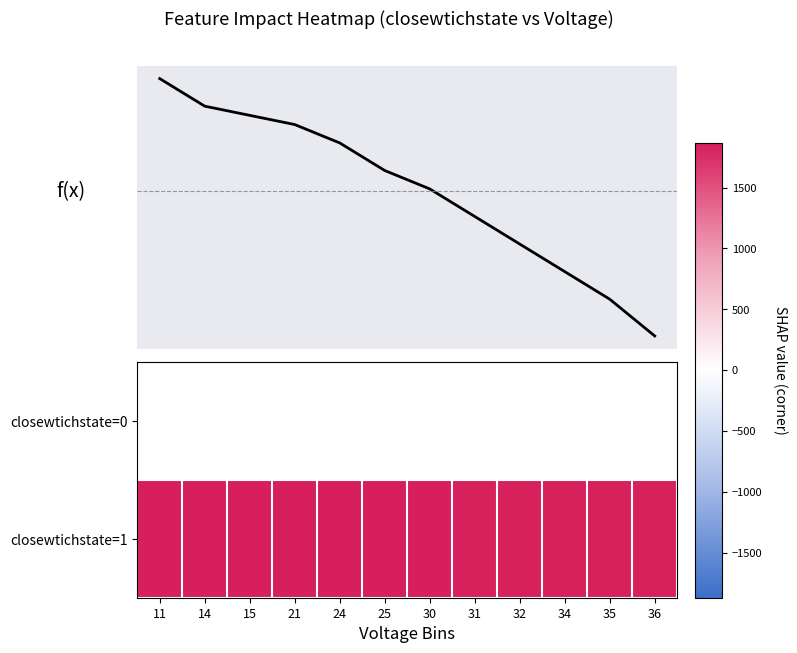

At 32, list the series in order from largest to smallest.

f(x), closewtichstate=1, closewtichstate=0